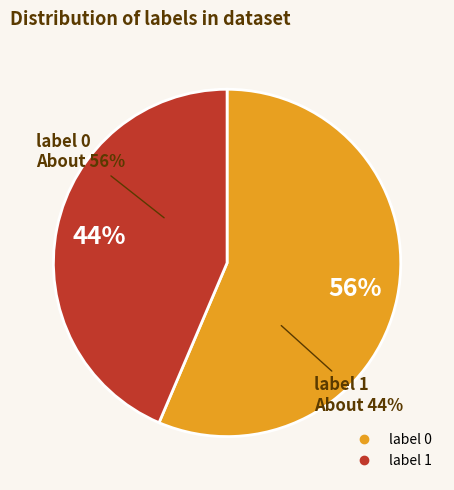

Which slice is the largest?

label 0